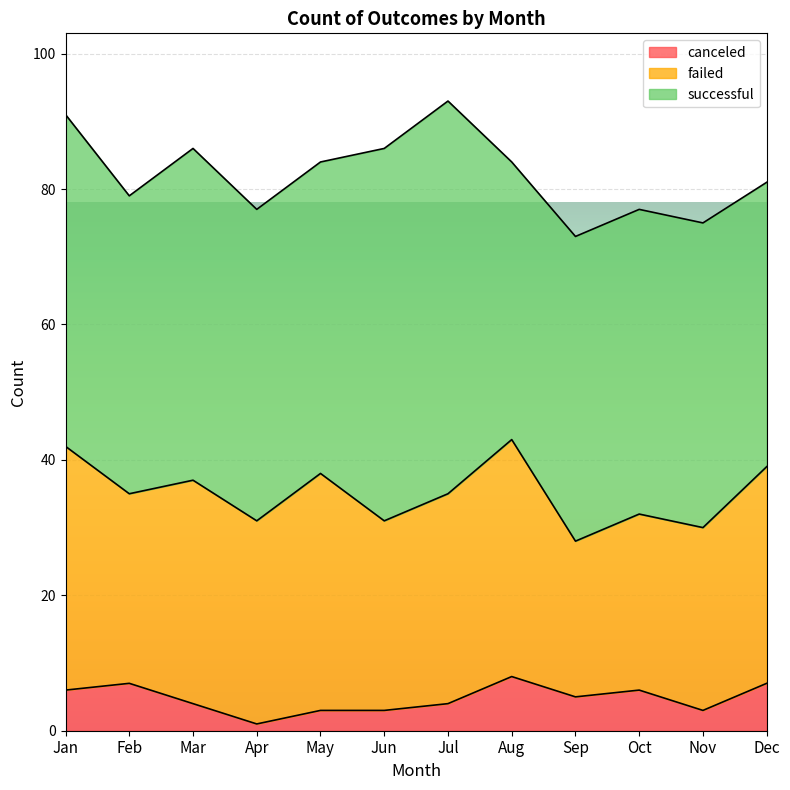

At which category does failed reach its first local peak?

Mar